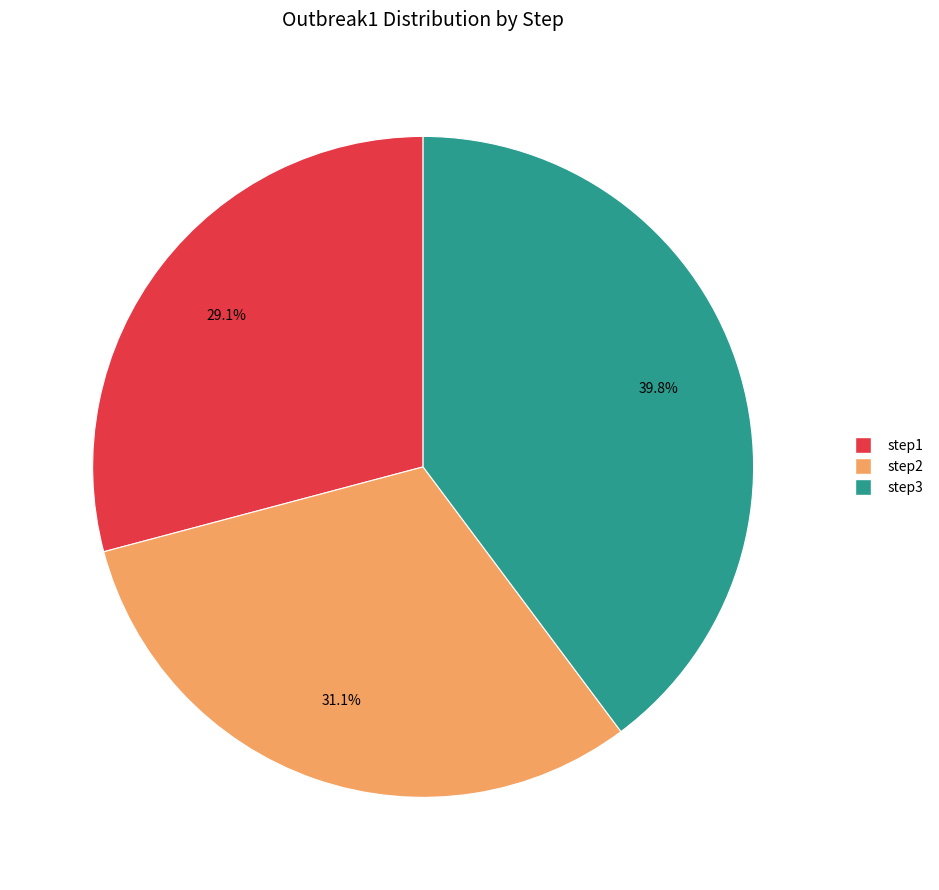

Rank the categories by value from lowest to highest.

step1, step2, step3